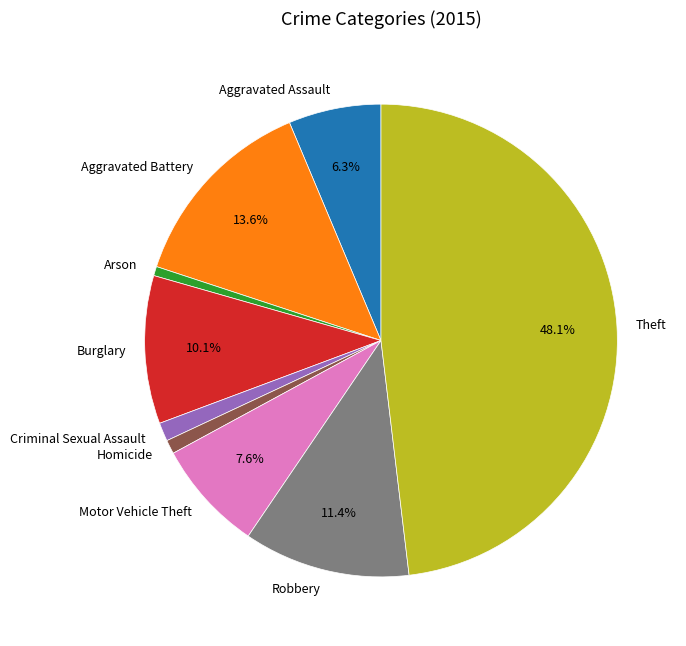

Is there a majority slice in this chart?

No